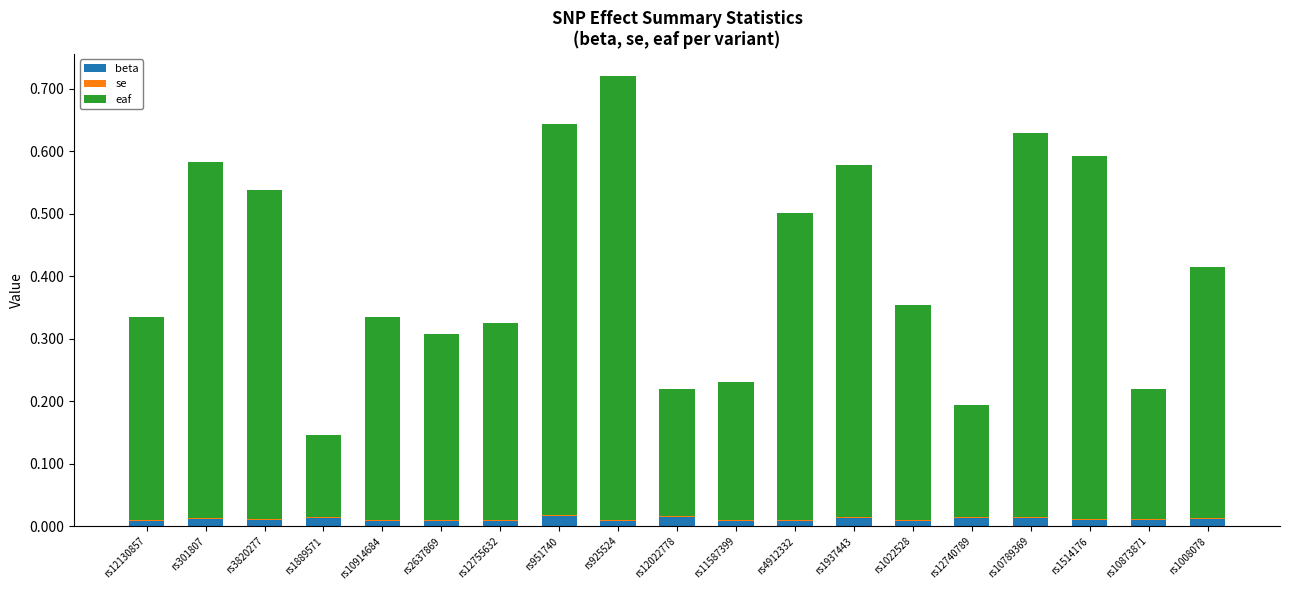

Rank the series by their maximum value, from lowest to highest.

se, beta, eaf